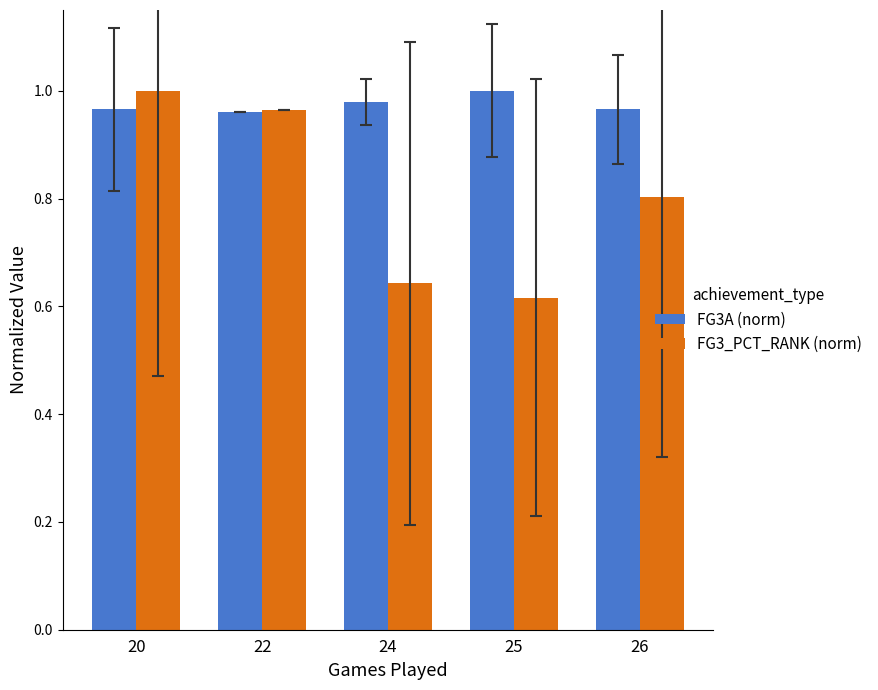

Which series has the widest spread of values?

FG3_PCT_RANK (norm)